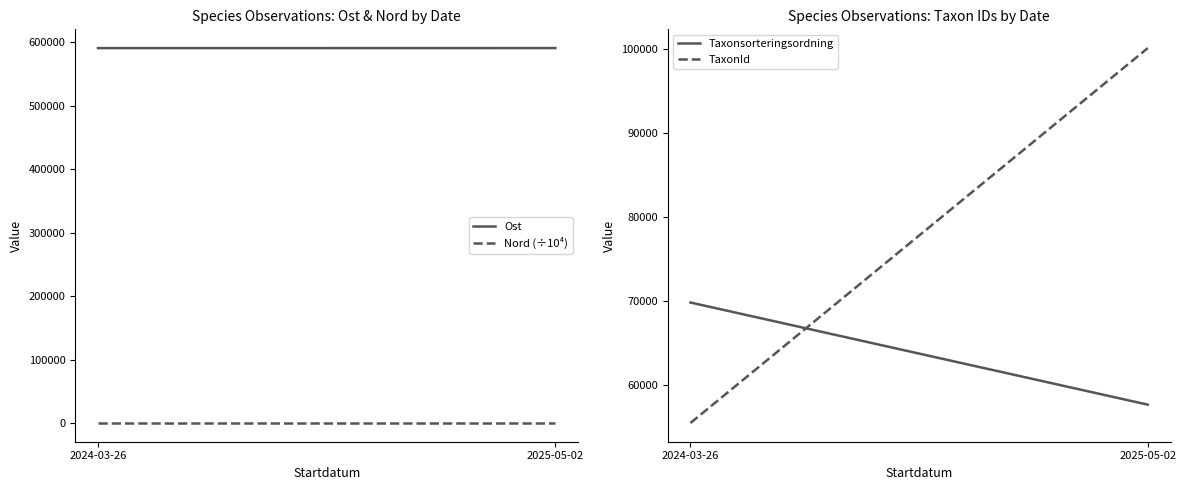

What is the average value of the TaxonId series?

77780.8